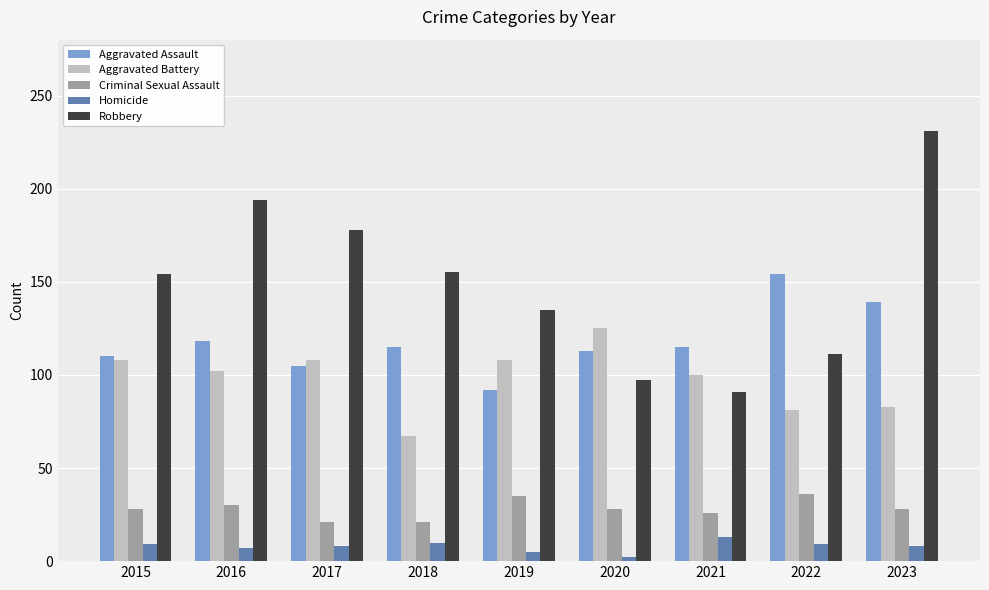

Rank the series by their maximum value, from lowest to highest.

Homicide, Criminal Sexual Assault, Aggravated Battery, Aggravated Assault, Robbery